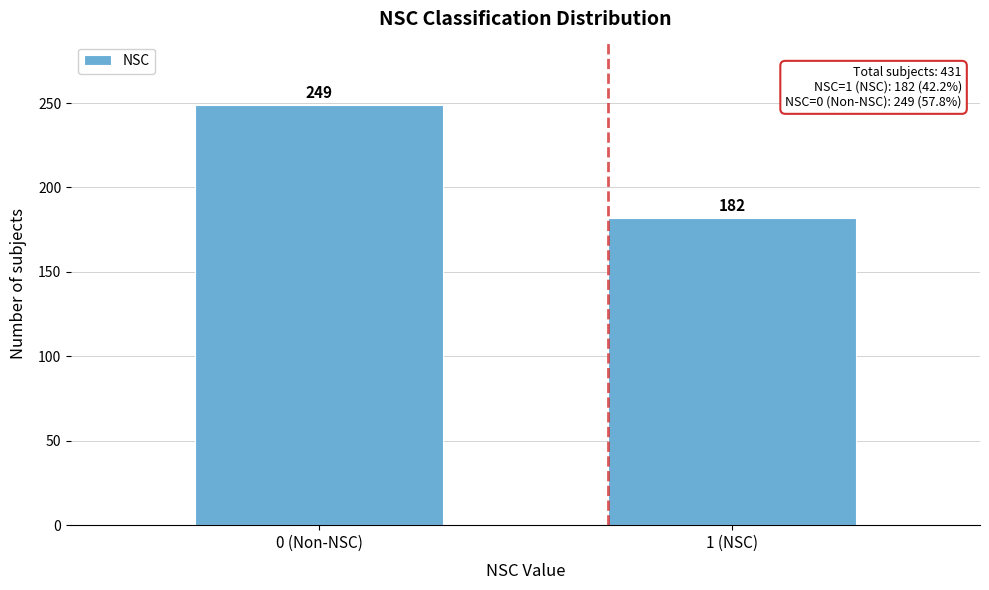

Reading left to right, extract all data points from this chart.

249	182